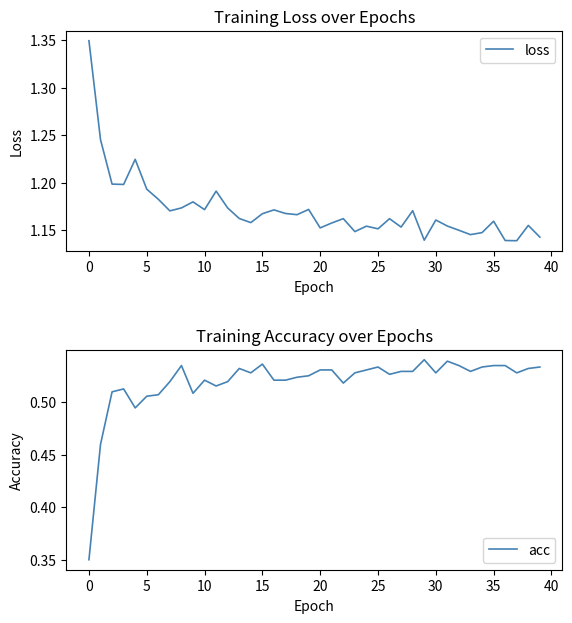

What is the sum of the loss values at 29 and 39?

2.3